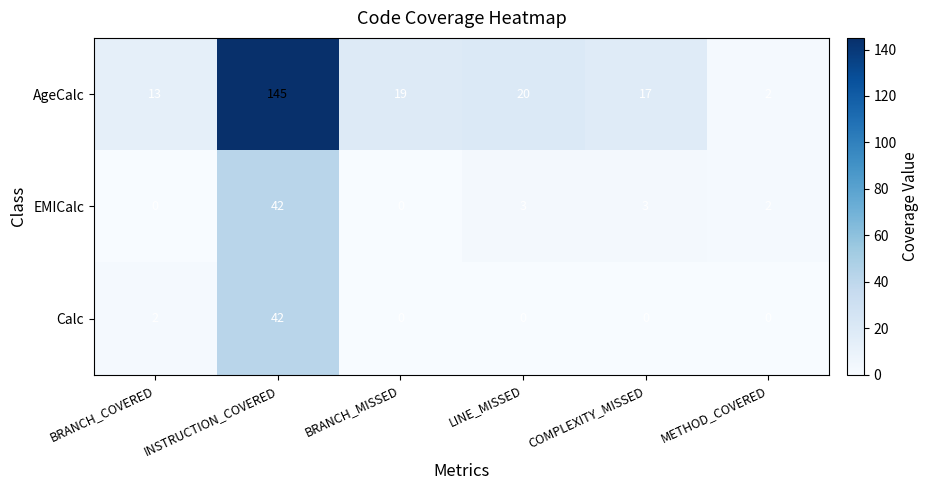

How many distinct data groups are displayed?

3